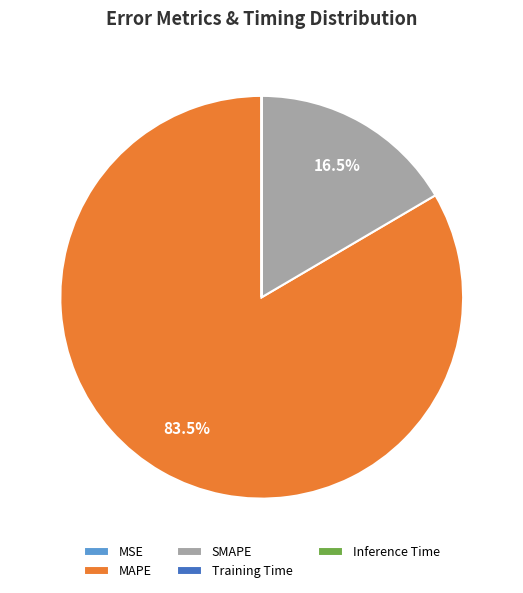

Does any single category account for the majority?

Yes